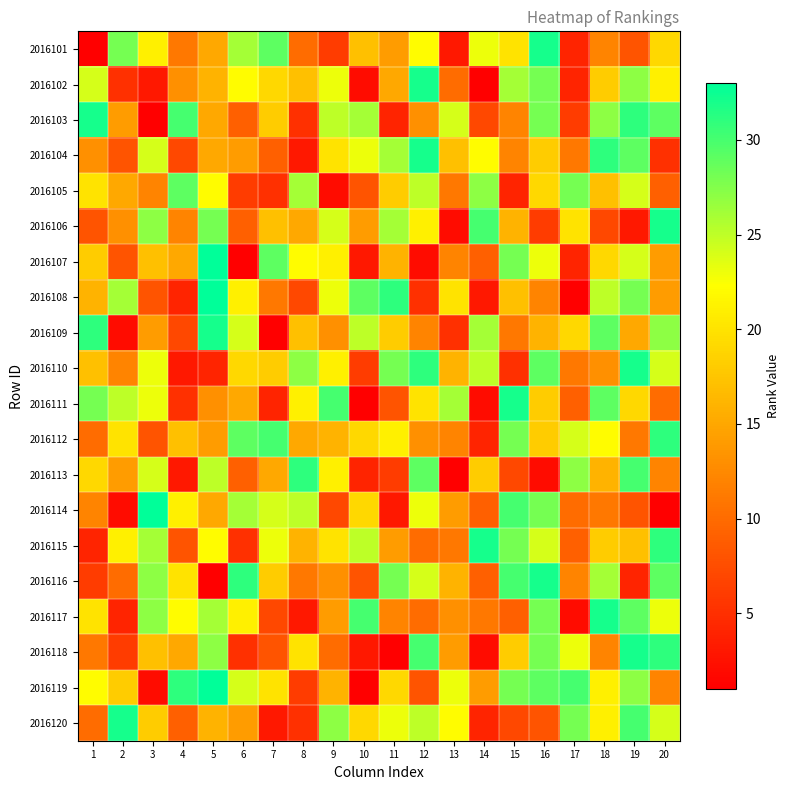

At 6, list the series in order from smallest to largest.

2016107, 2016115, 2016118, 2016105, 2016103, 2016106, 2016113, 2016104, 2016120, 2016111, 2016110, 2016108, 2016117, 2016102, 2016109, 2016119, 2016101, 2016114, 2016112, 2016116